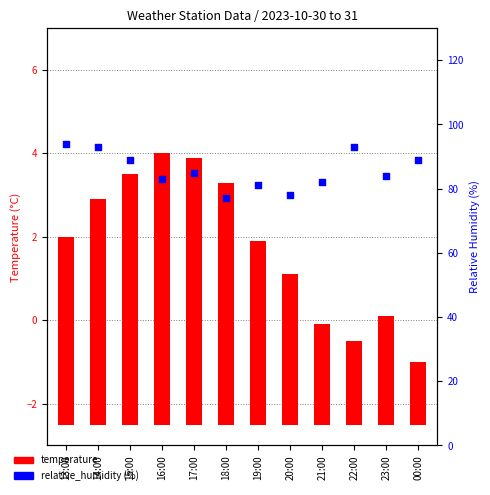

Which series has the largest Y range (max minus min)?

relative_humidity